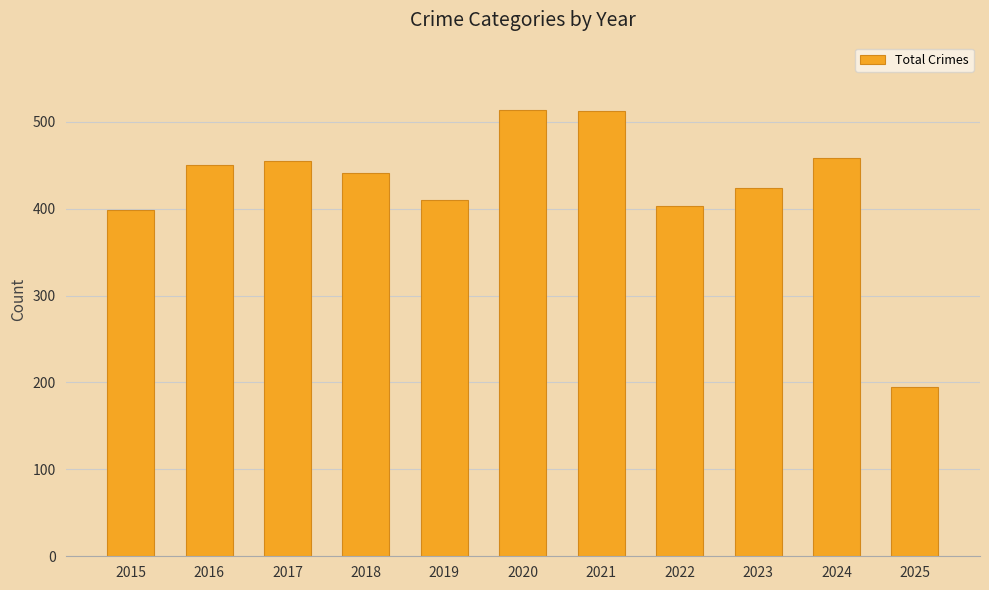

Which label corresponds to the smallest value in the chart?

2025